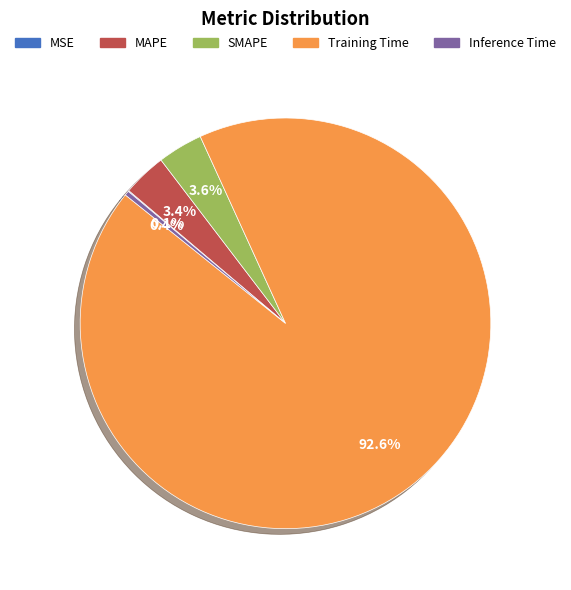

Is Training Time the majority of the pie?

Yes